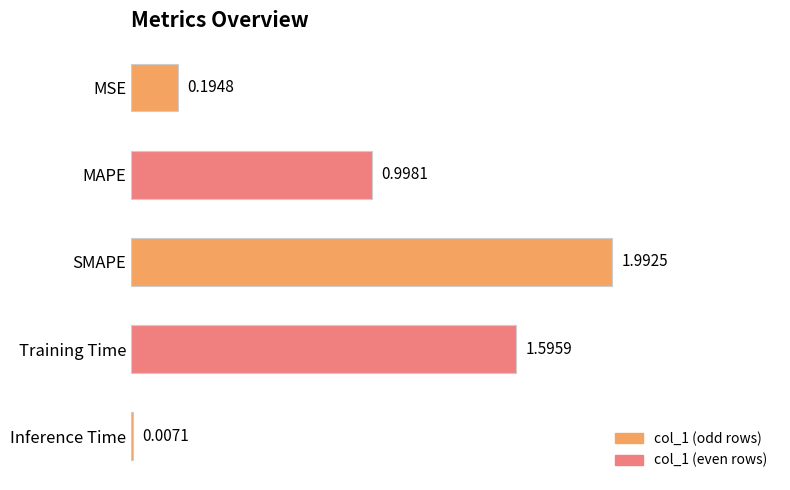

What is the sum of all values?

4.8